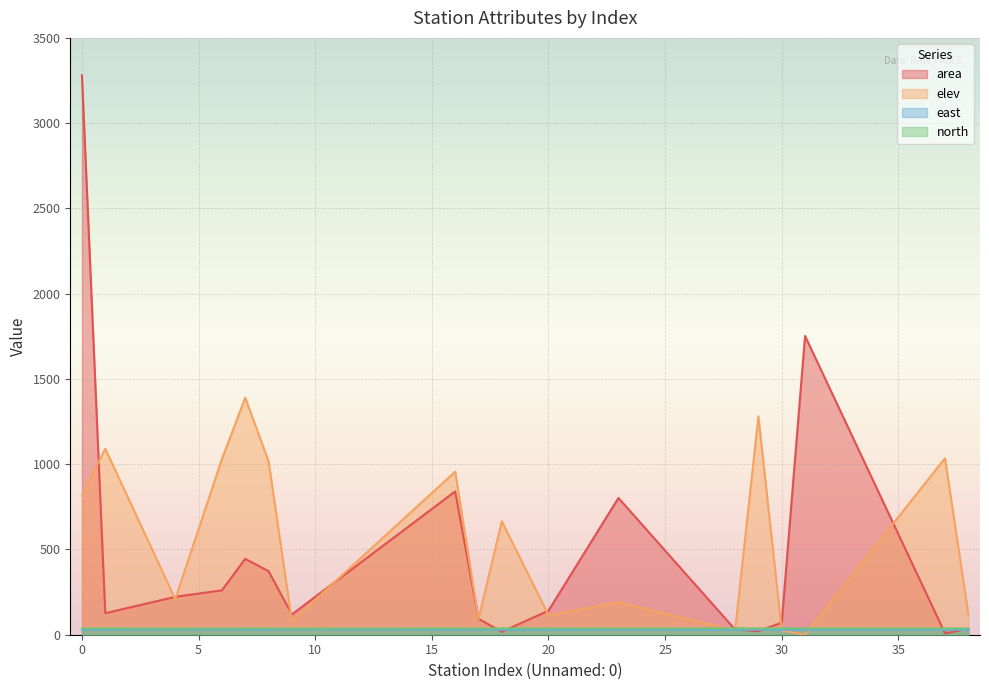

Which series has the largest range (max minus min)?

area